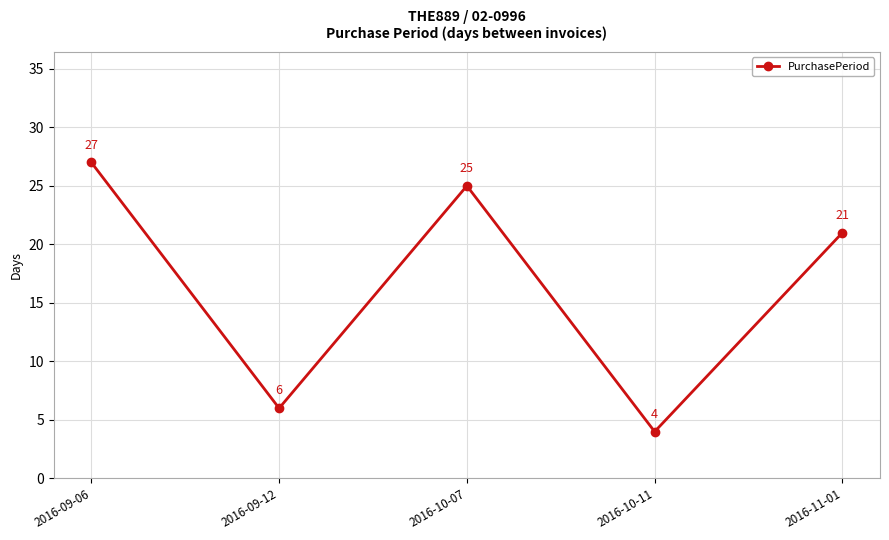

List the labels in order of value, largest first.

2016-09-06, 2016-10-07, 2016-11-01, 2016-09-12, 2016-10-11